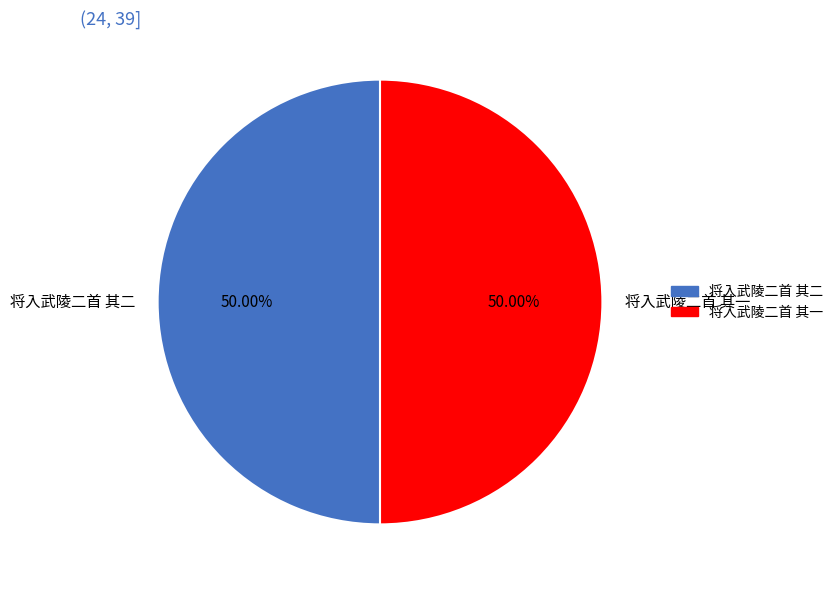

Count the number of slices in the pie.

2